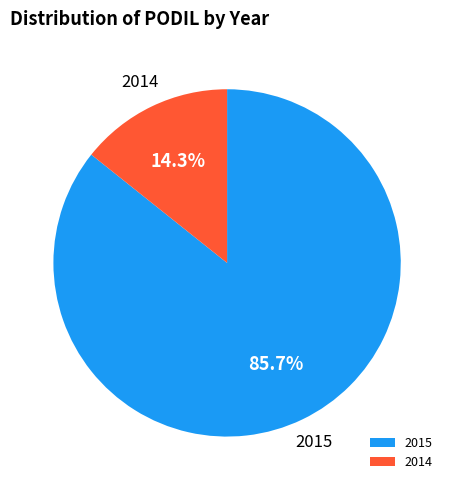

What is the ratio of the value at 2015 to the value at 2014?

6.0